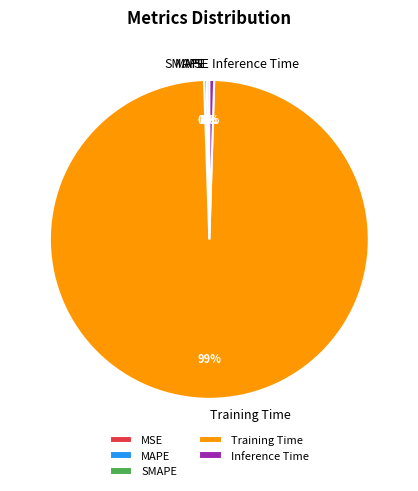

To the nearest percent, what is the average slice percentage?

20%